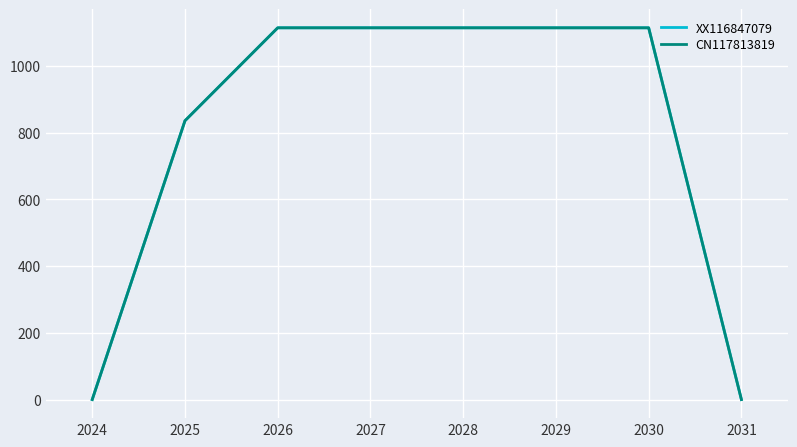

Does the chart have visible grid lines?

Yes